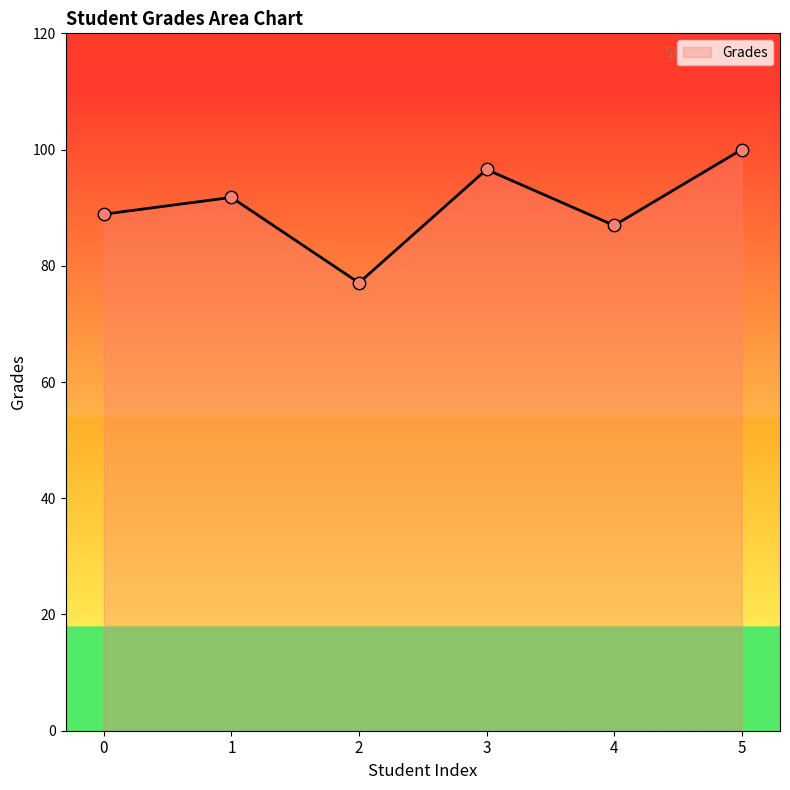

What is the change in value from 0 to 1?

+2.9